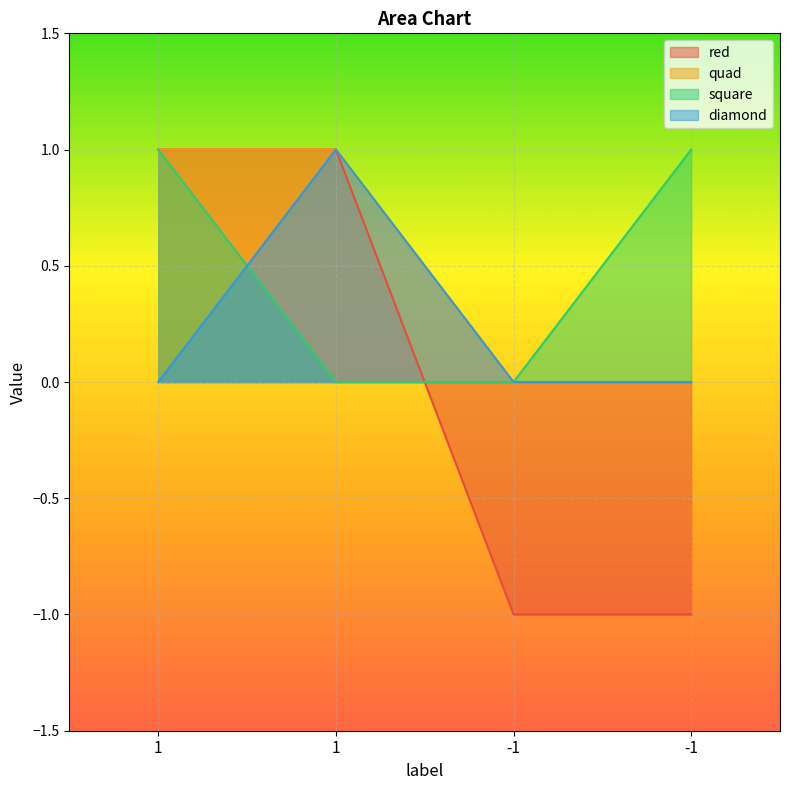

Count the red values in the range -1 to 1.

4